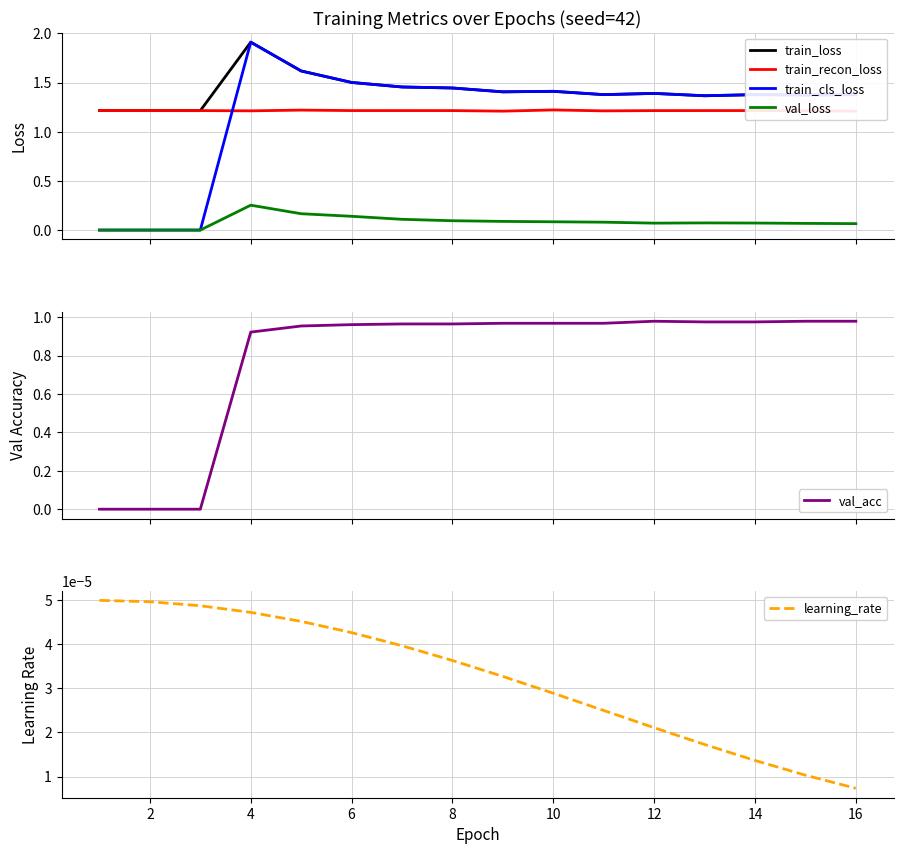

Which series has the widest spread of values?

train_cls_loss